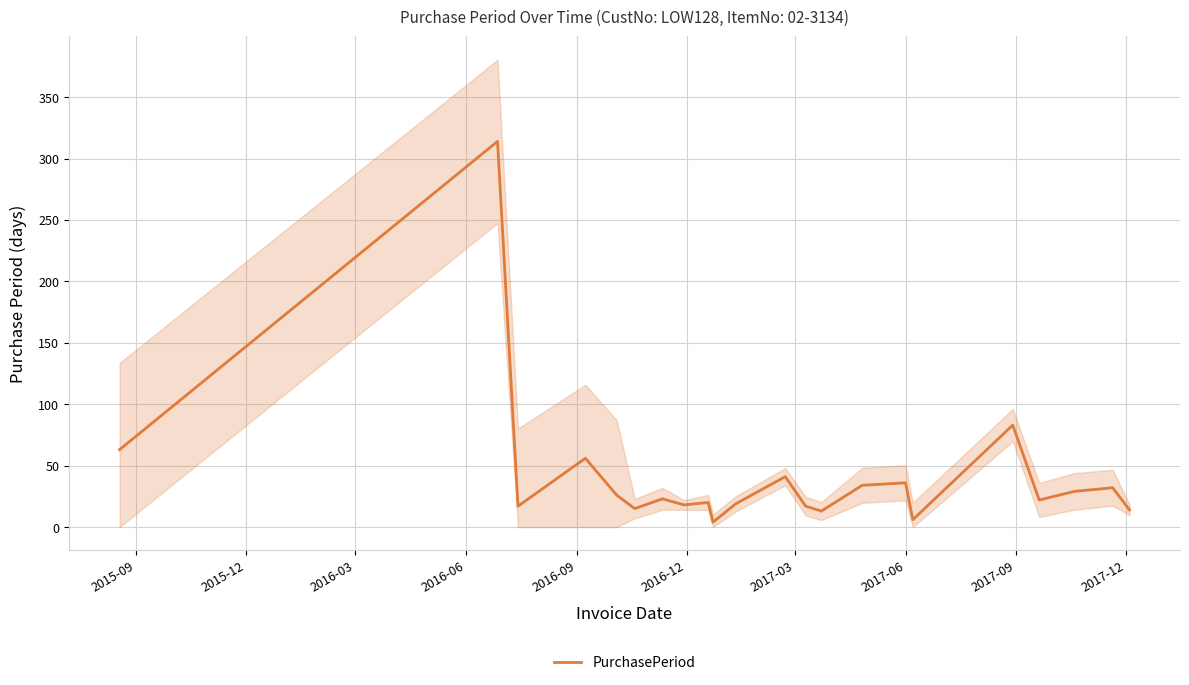

What is the maximum value for PurchasePeriod?

314